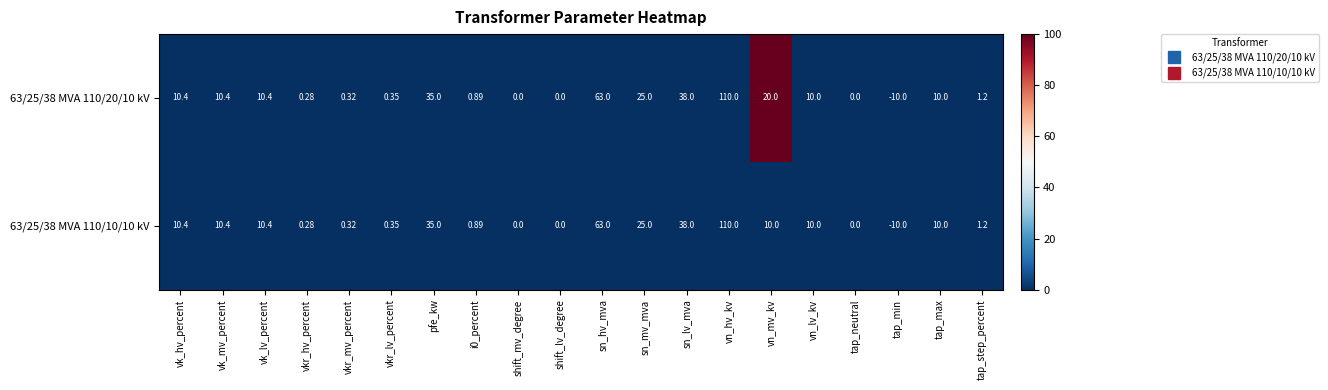

Is the value of 63/25/38 MVA 110/10/10 kV at tap_max greater than the value of 63/25/38 MVA 110/20/10 kV at vk_hv_percent?

No